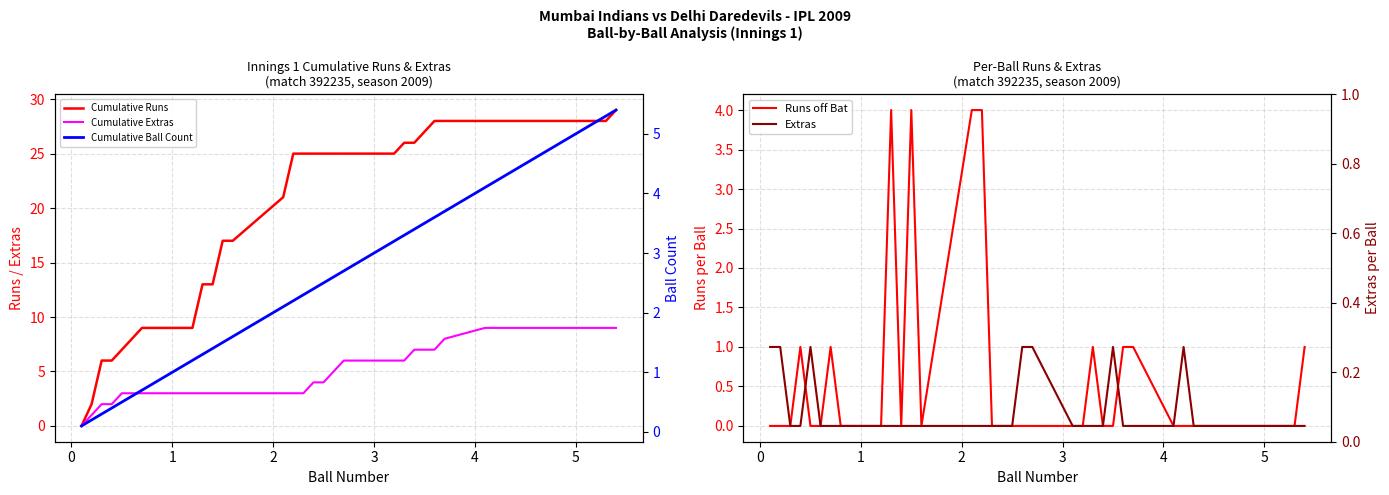

How many interior local peaks does the Runs off Bat series have?

5